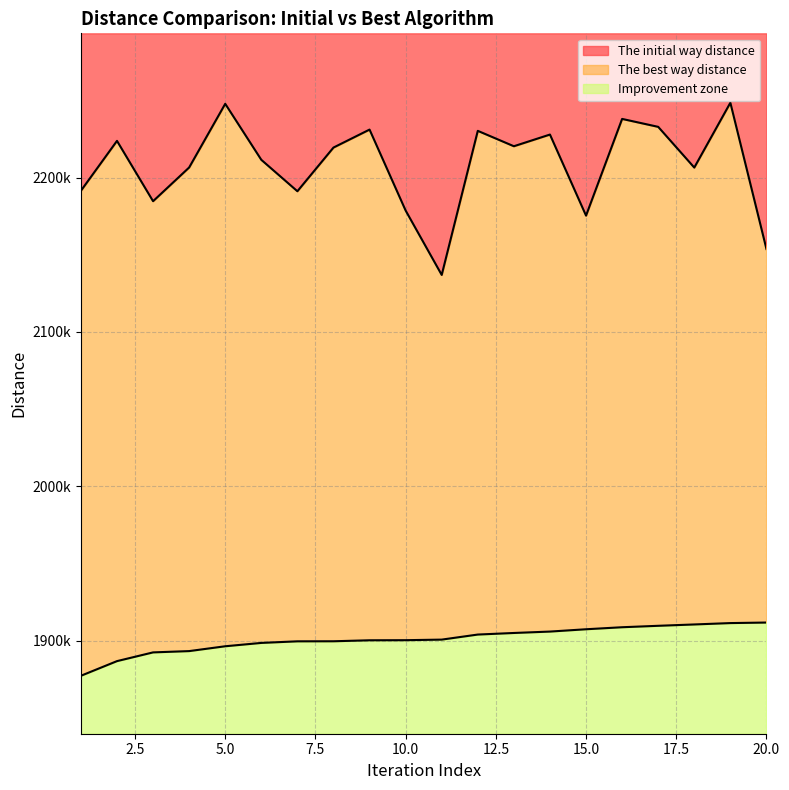

Count the number of categories in the chart.

20